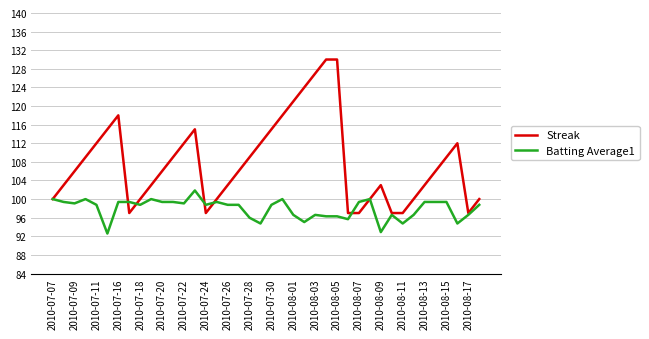

List the series in order of their overall mean, highest first.

Streak, Batting Average1